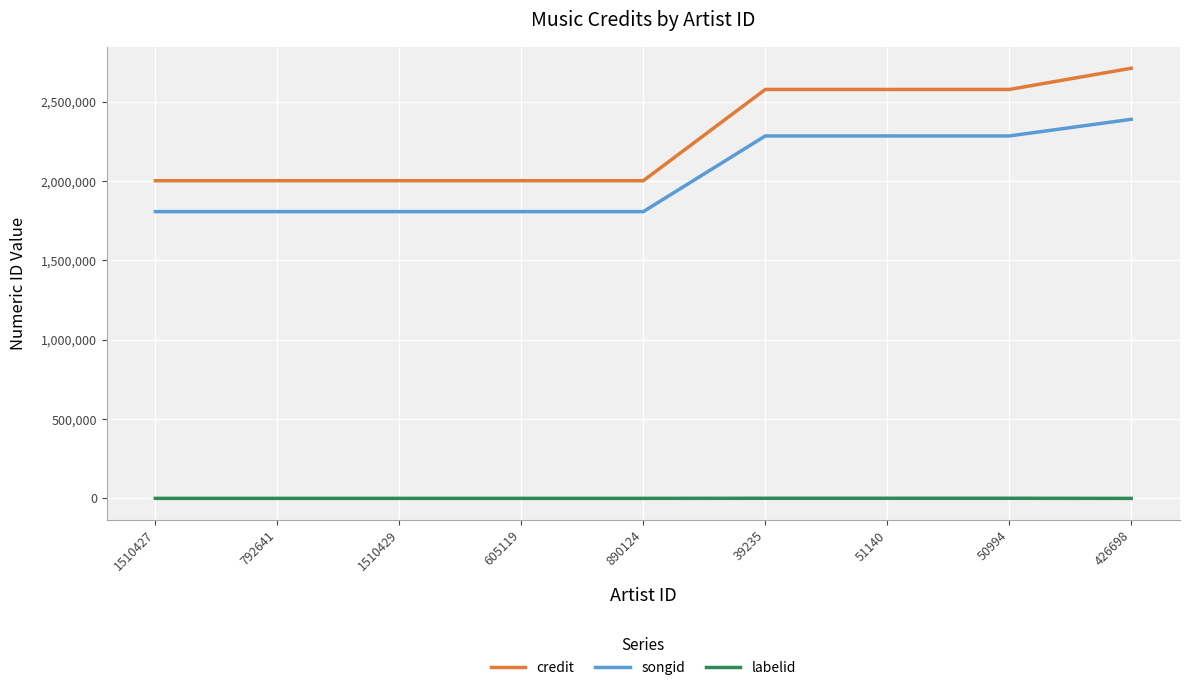

True or false: songid and credit intersect in this chart.

False